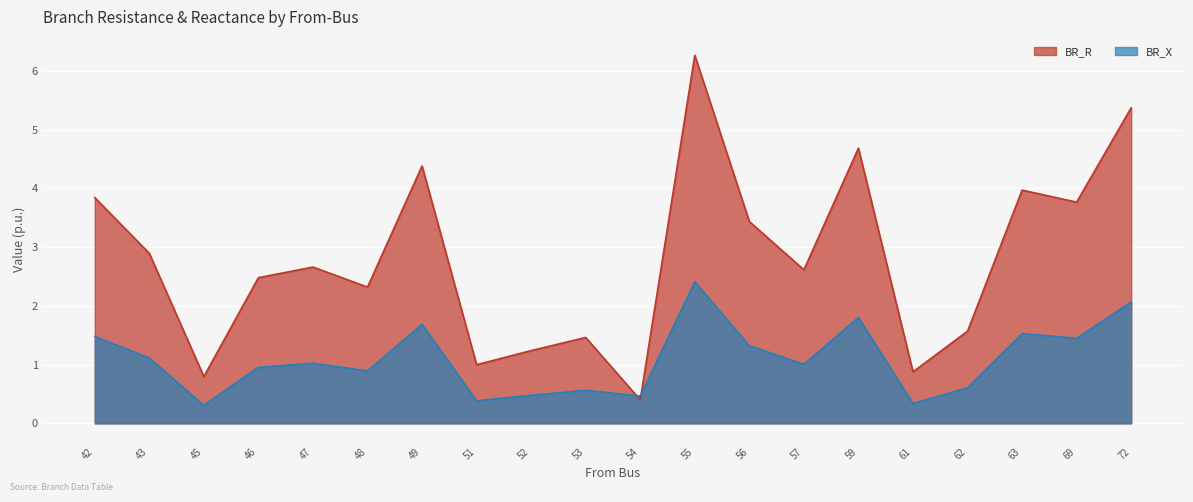

Which series changed the most between 52 and 59?

BR_R